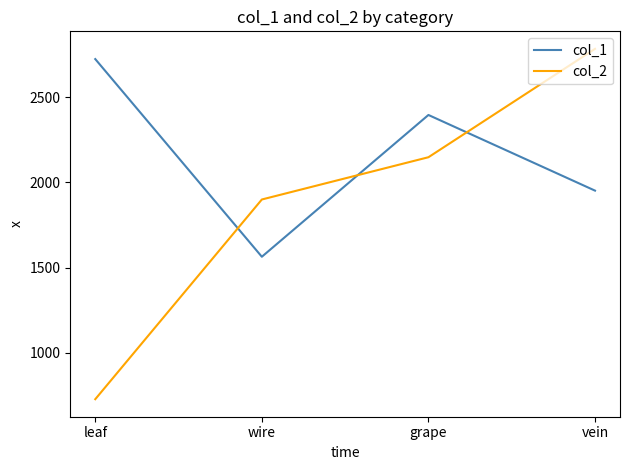

List the series in order of their peak value, highest first.

col_2, col_1